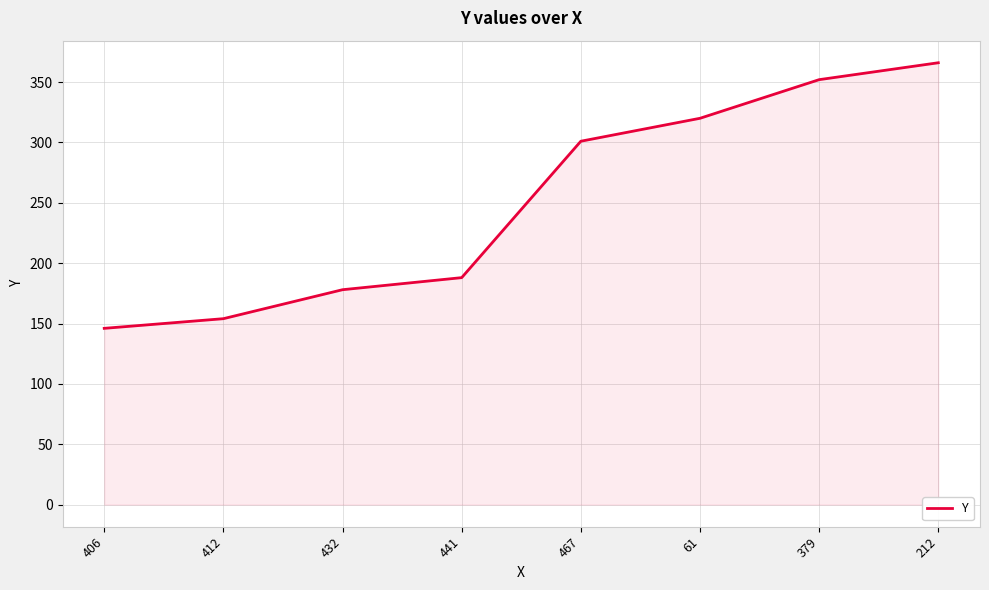

True or false: the data shows 188 at 441.

True